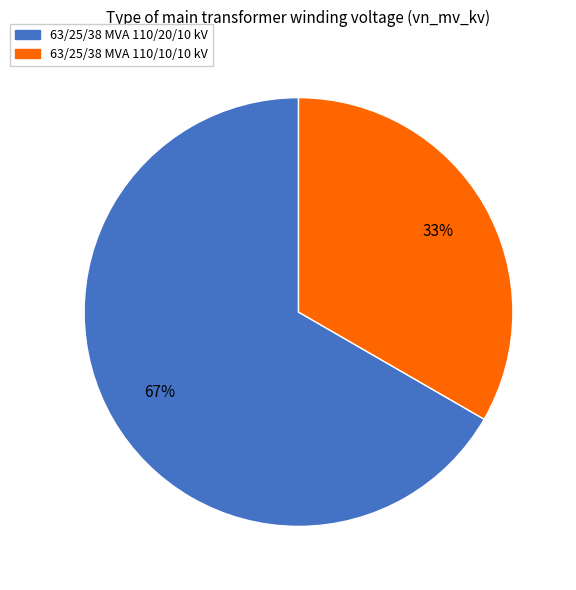

Does 63/25/38 MVA 110/20/10 kV account for over 50% of the chart?

Yes